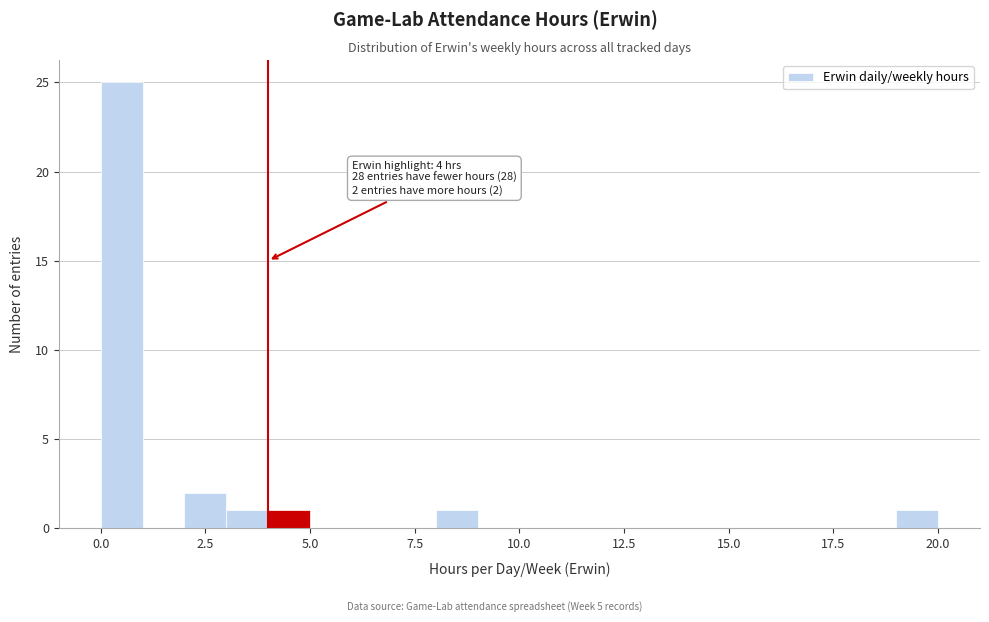

Around what value on the x-axis is the tallest bar? Give the approximate position of its centre, as read against the axis.

0.5